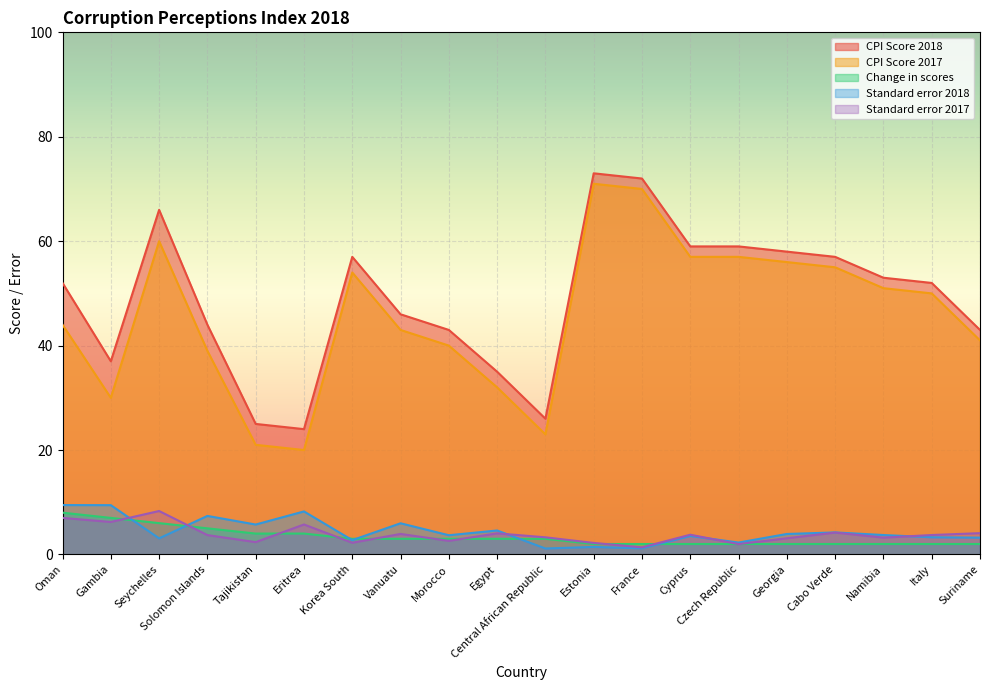

At which category is the sum across all series the highest?

Estonia